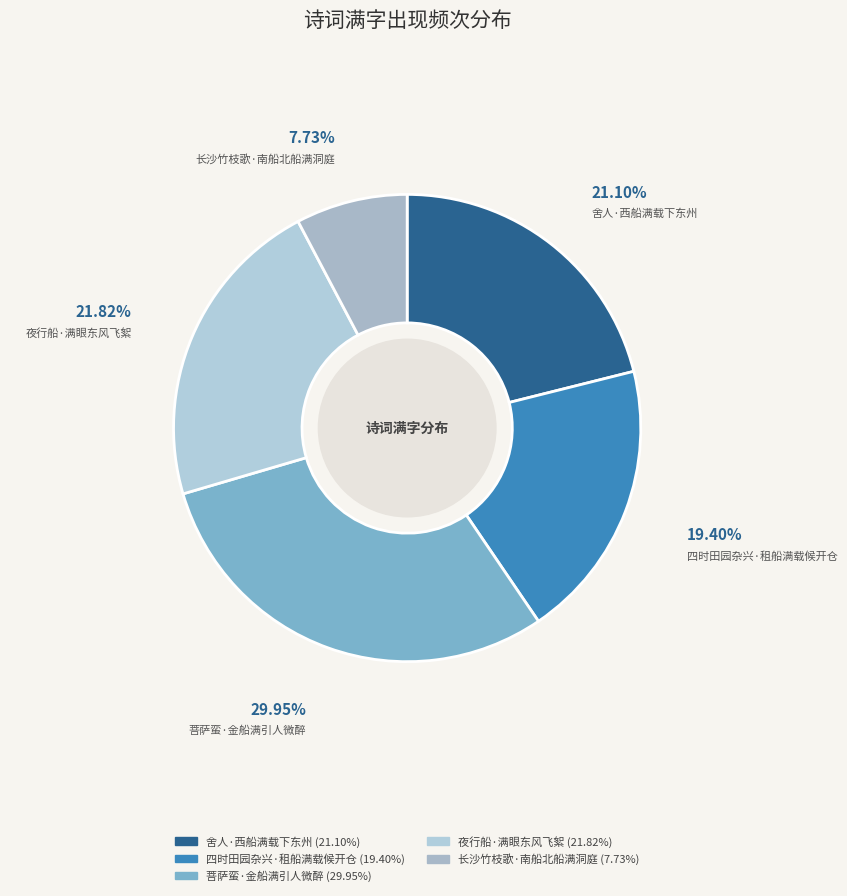

Does 舍人·西船满载下东州 represent more than half of the total?

No